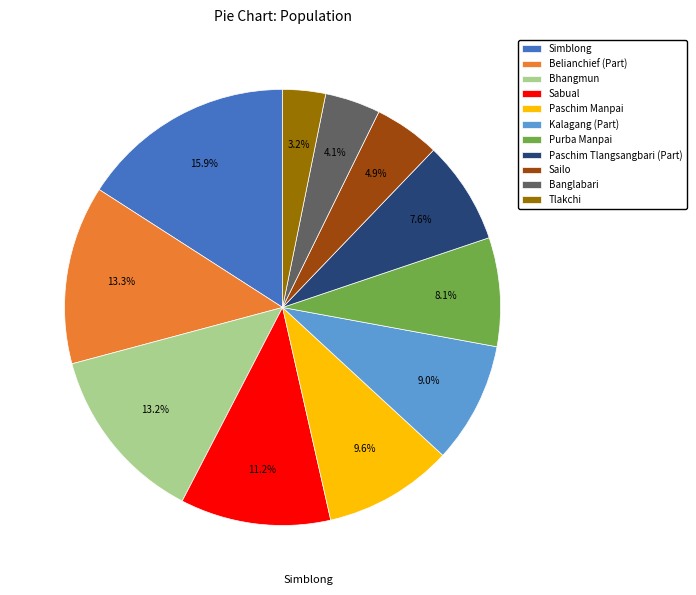

The Sabual slice represents 2% of the pie. True or false?

False